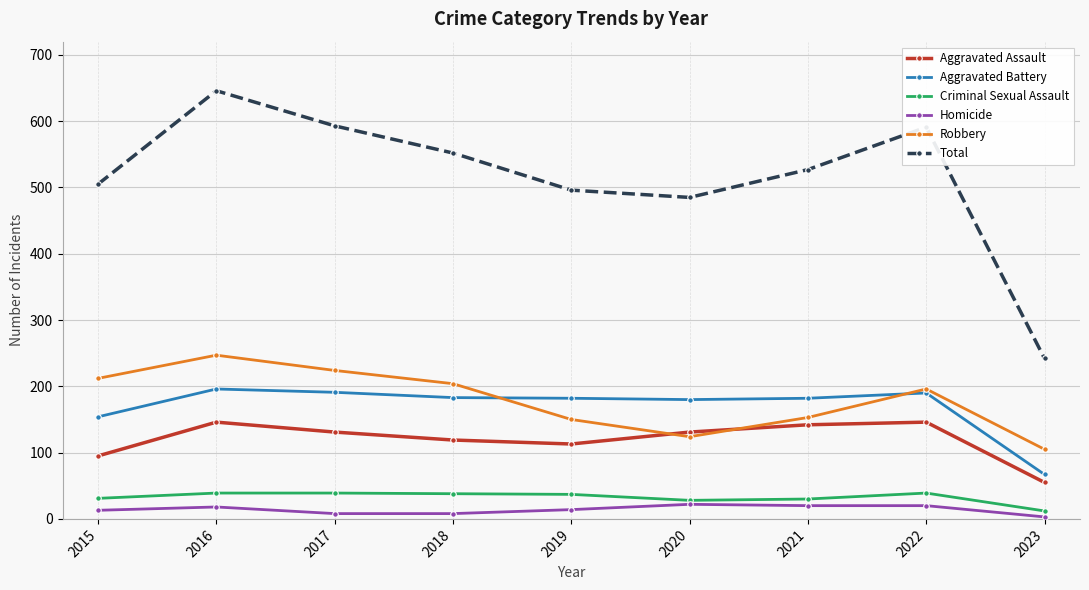

True or false: Aggravated Battery and Aggravated Assault cross at least once.

False